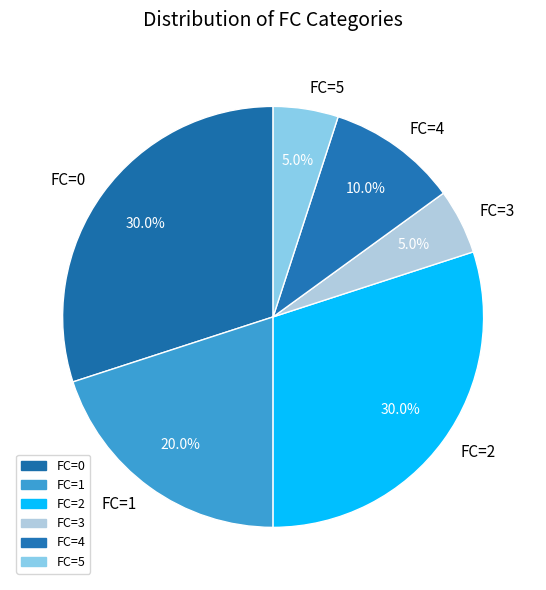

Is there a majority slice in this chart?

No